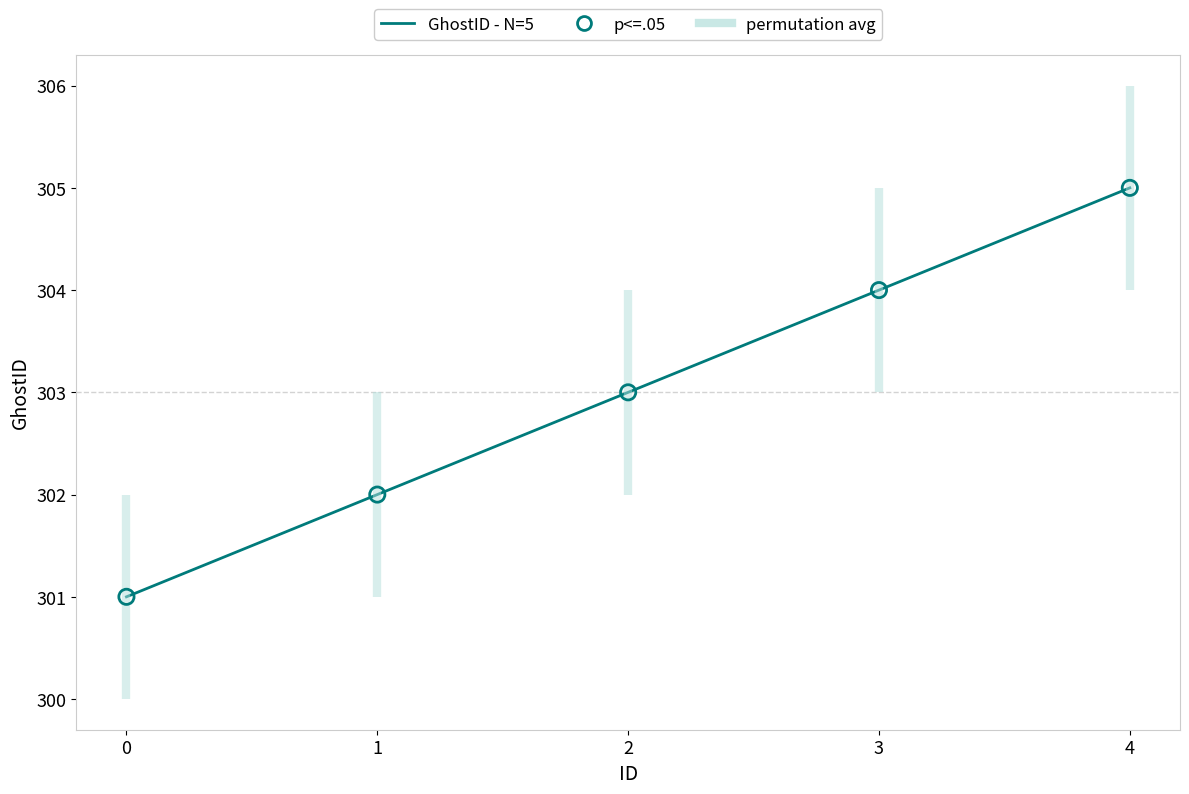

At how many categories does at least one series exceed 301?

4